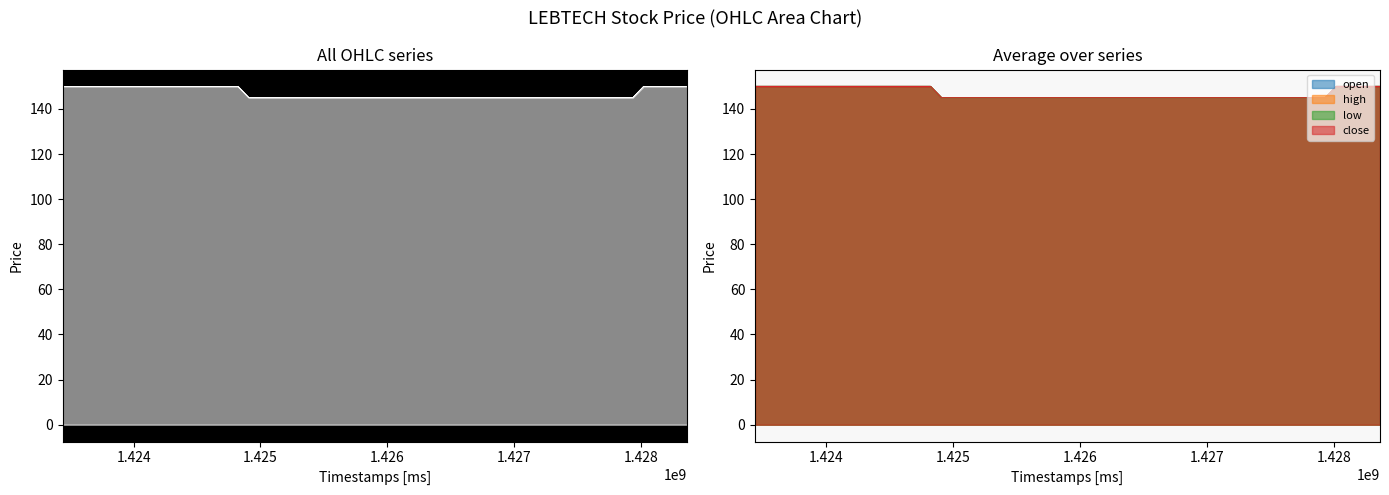

What position from the left is 2015-03-11?

21